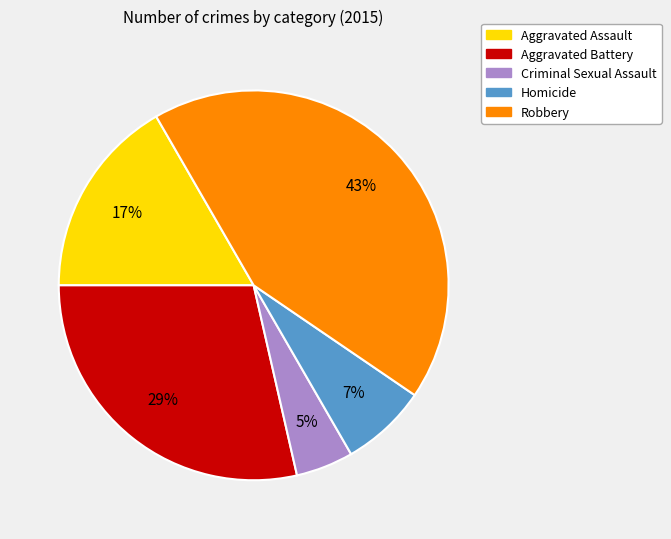

Which category has the smallest portion of the pie?

Criminal Sexual Assault